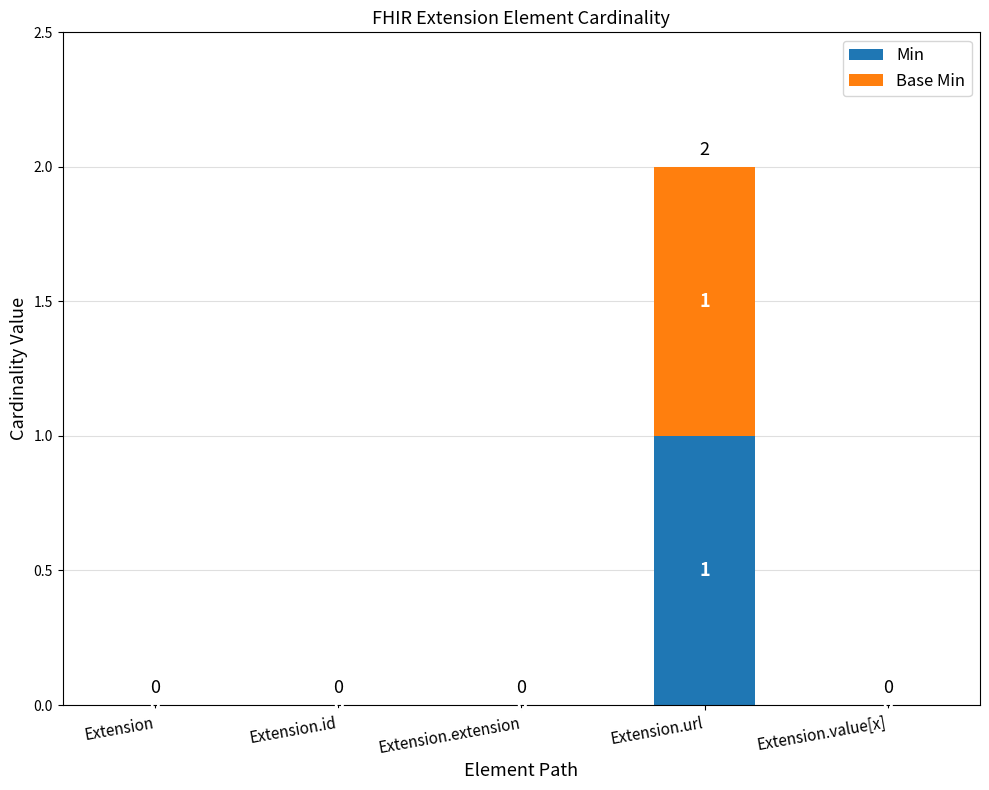

At which category is the sum across all series the highest?

Extension.url